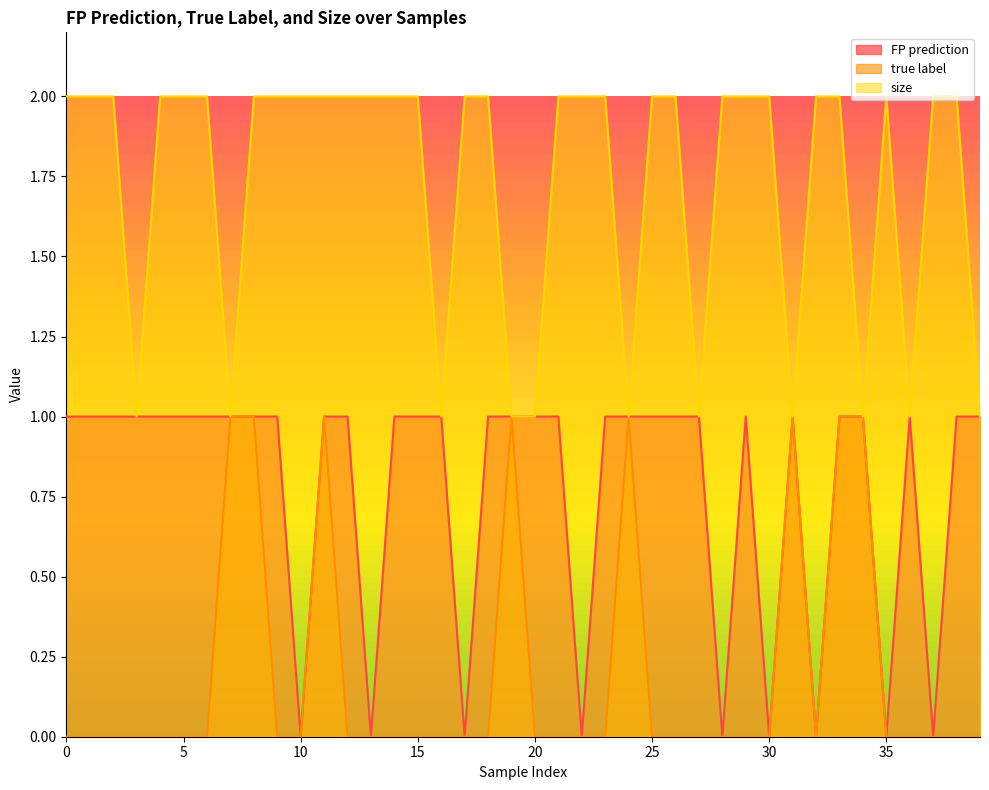

In true label, how many points are higher than both neighbors (excluding endpoints)?

4